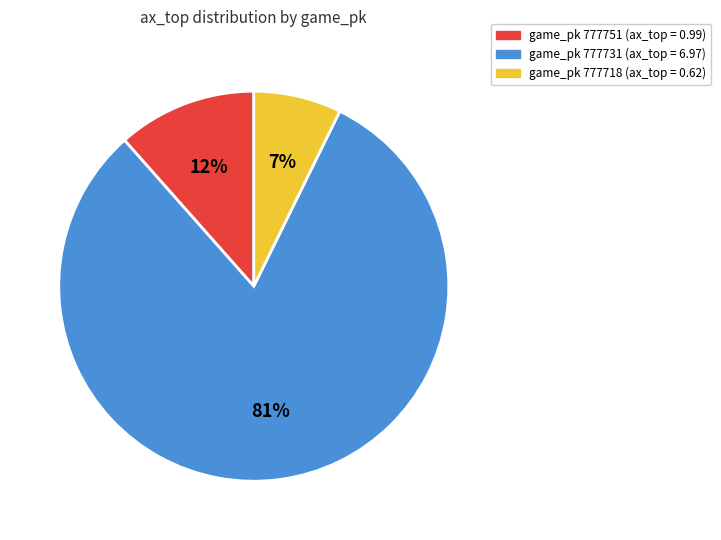

Rank the categories by value from highest to lowest.

game_pk 777731 (ax_top = 6.97), game_pk 777751 (ax_top = 0.99), game_pk 777718 (ax_top = 0.62)